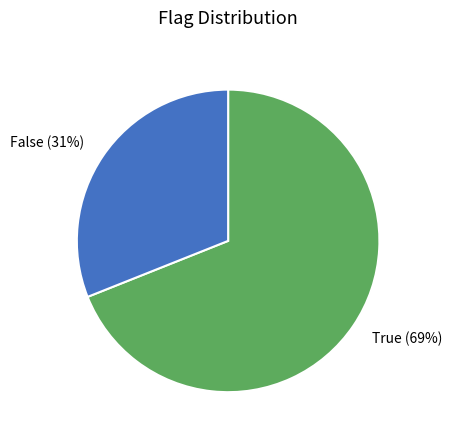

Which category has the biggest portion of the pie?

True